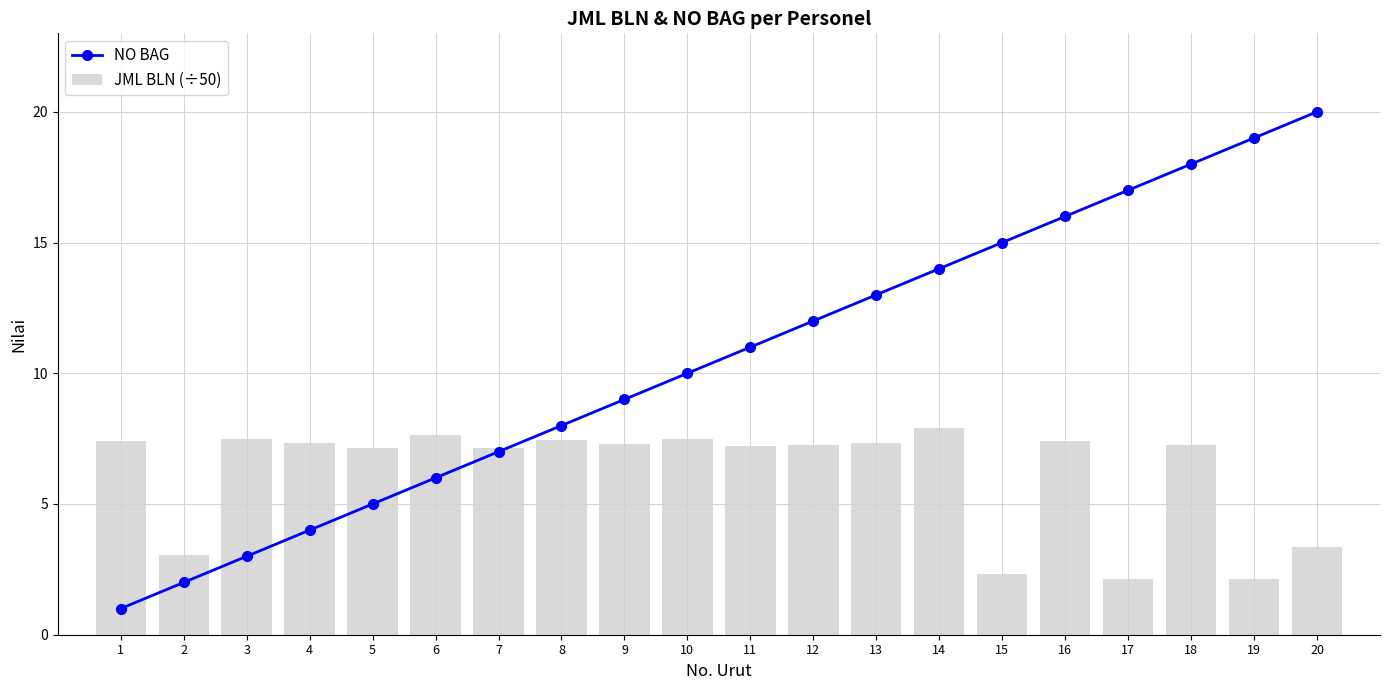

Reading right to left, list all the values displayed in this chart.

NO BAG: 20.0	19.0	18.0	17.0	16.0	15.0	14.0	13.0	12.0	11.0	10.0	9.0	8.0	7.0	6.0	5.0	4.0	3.0	2.0	1.0
JML BLN (÷50): 3.3	2.1	7.3	2.1	7.4	2.3	7.9	7.3	7.2	7.2	7.5	7.3	7.4	7.1	7.6	7.1	7.3	7.5	3.0	7.4